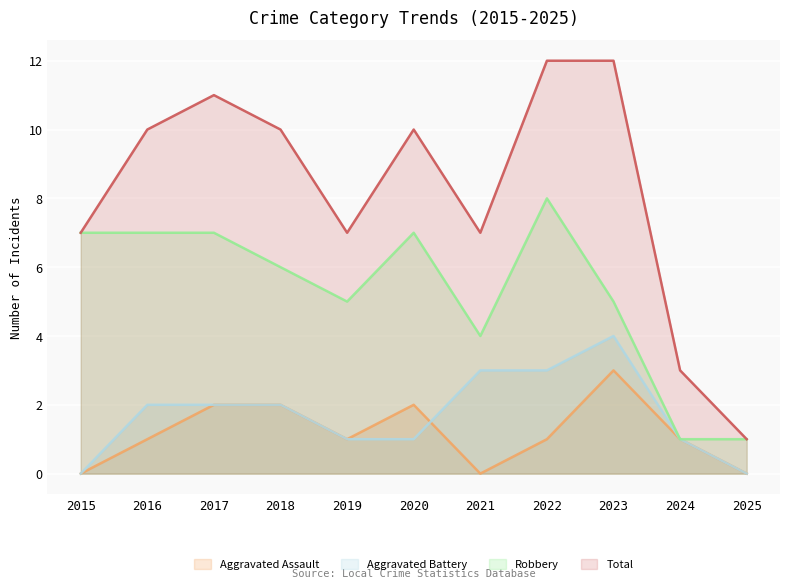

Is the value of Robbery at 2017 greater than the value of Aggravated Assault at 2023?

Yes